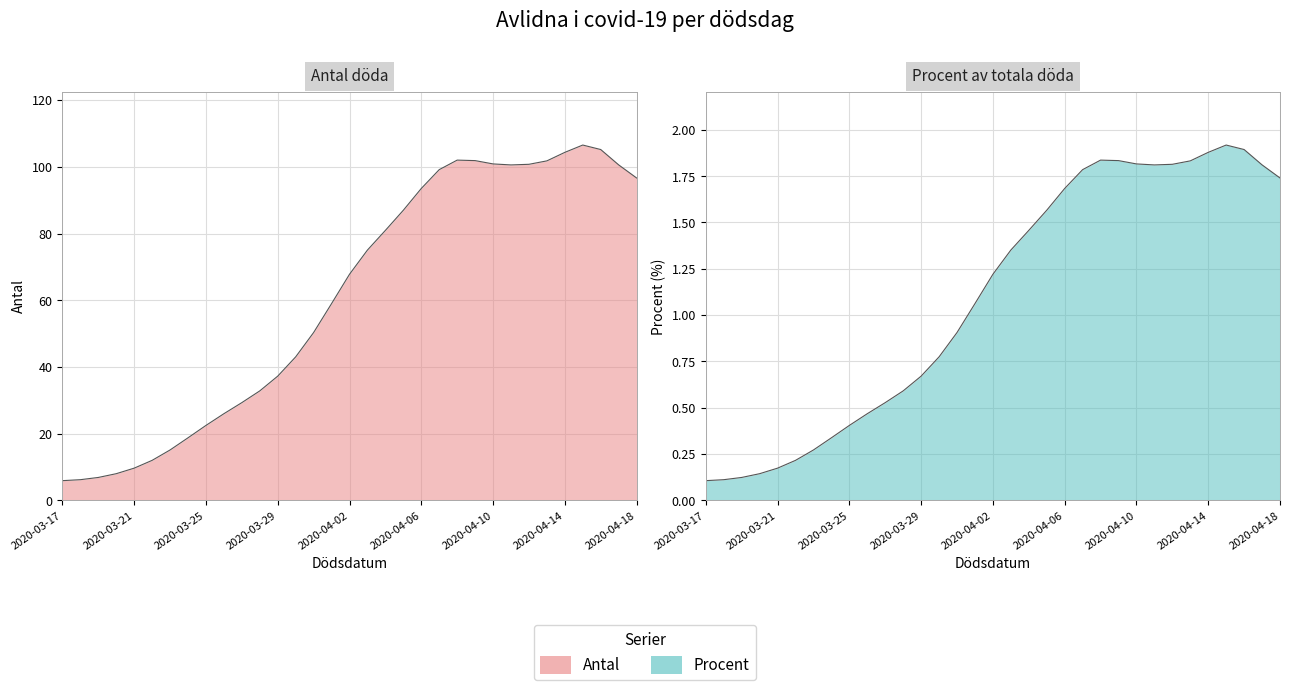

True or false: Procent has a value of 9.7 at 2020-03-21.

True